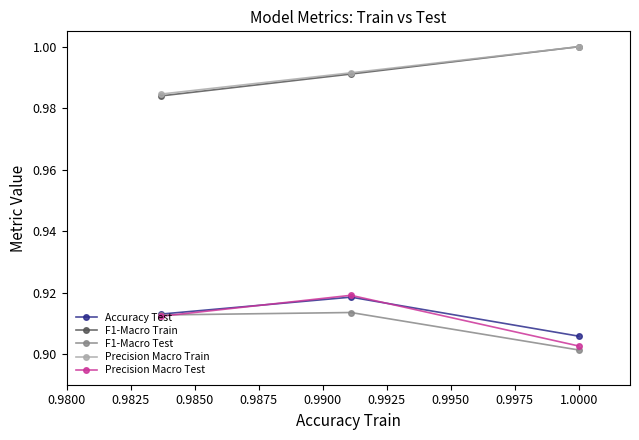

At how many categories does at least one series exceed 0?

3